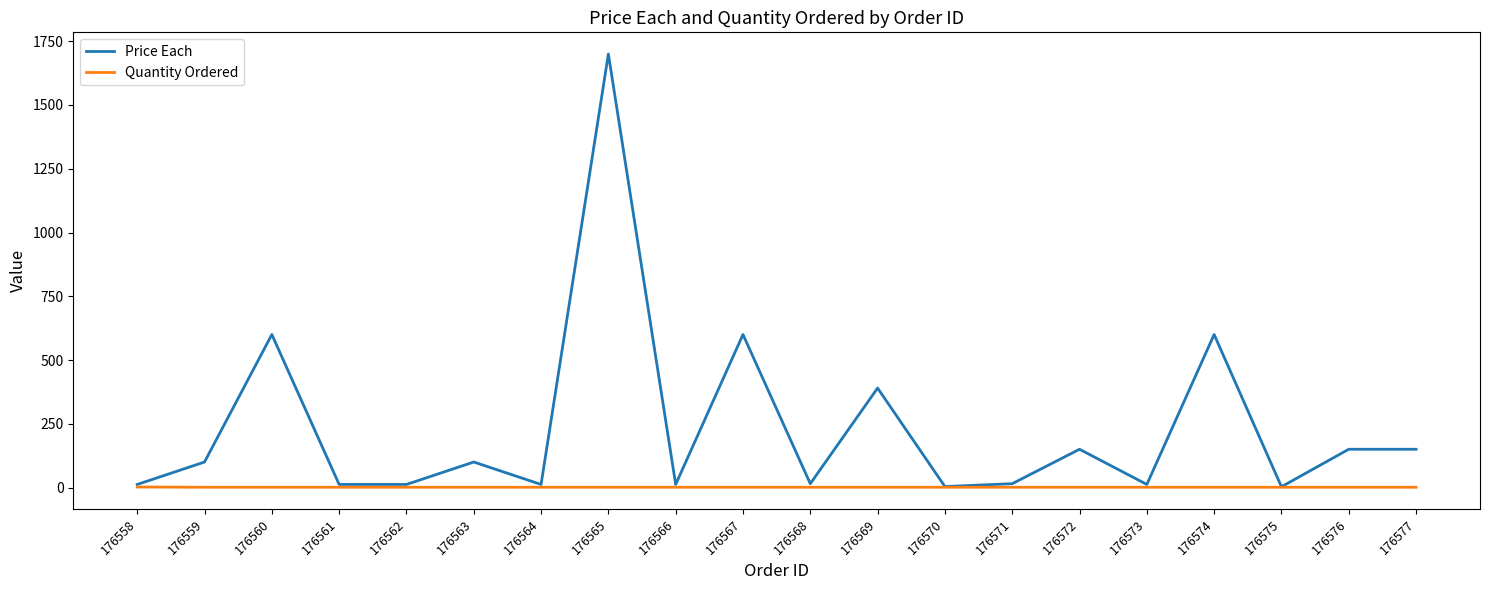

Which series has the largest total across all categories?

Price Each